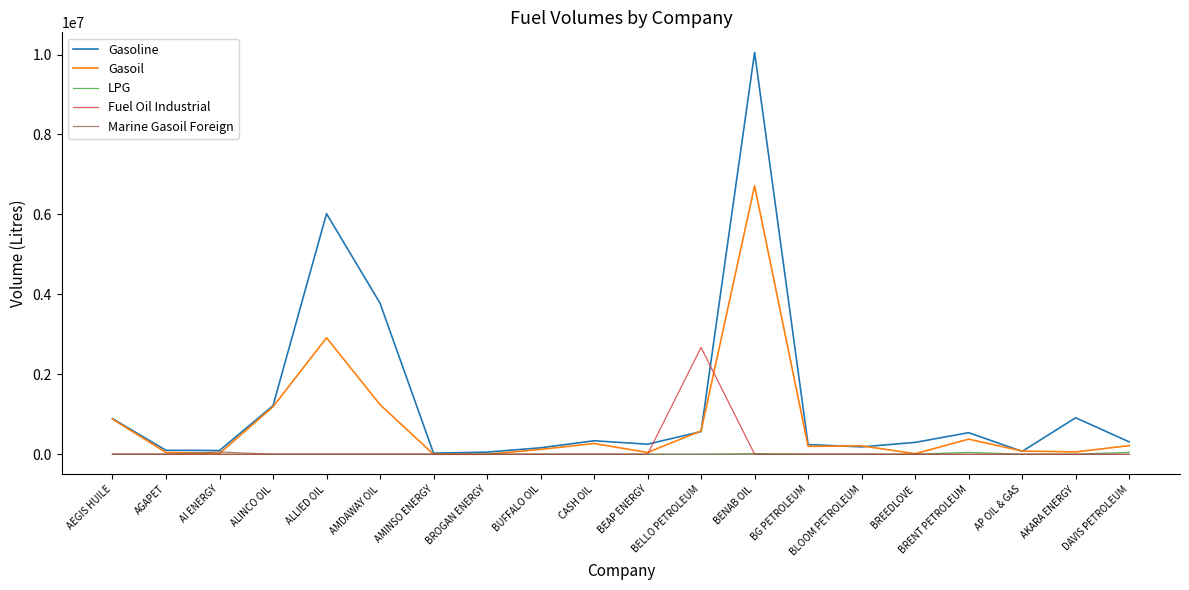

True or false: LPG has a value of 0 at AGAPET.

True